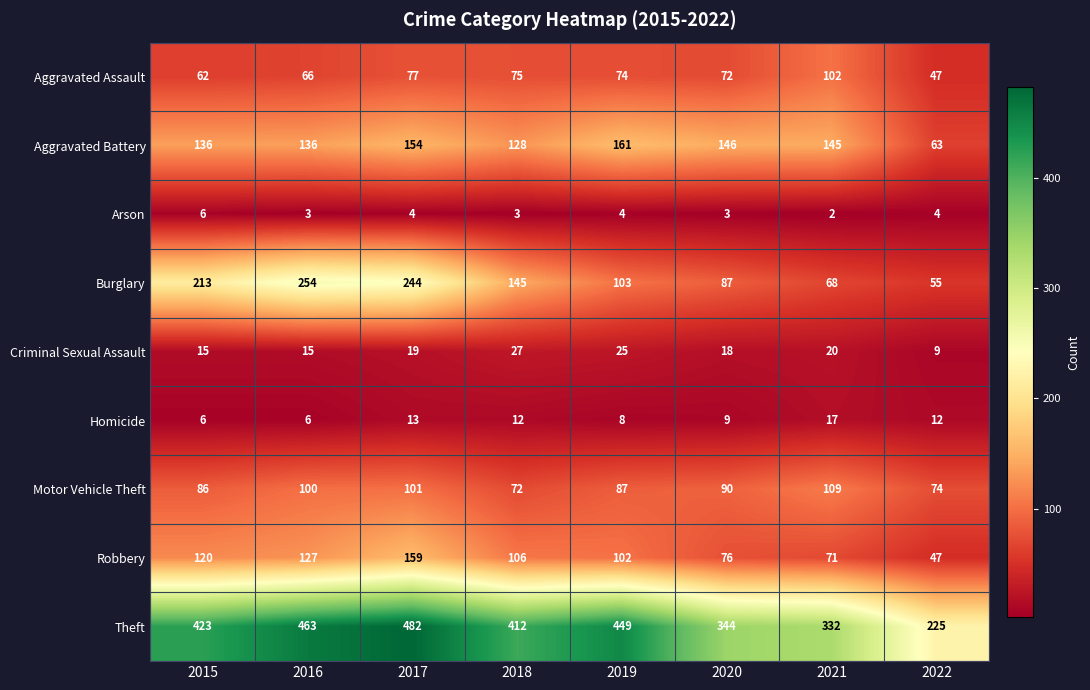

What is the sum of all Homicide values?

83